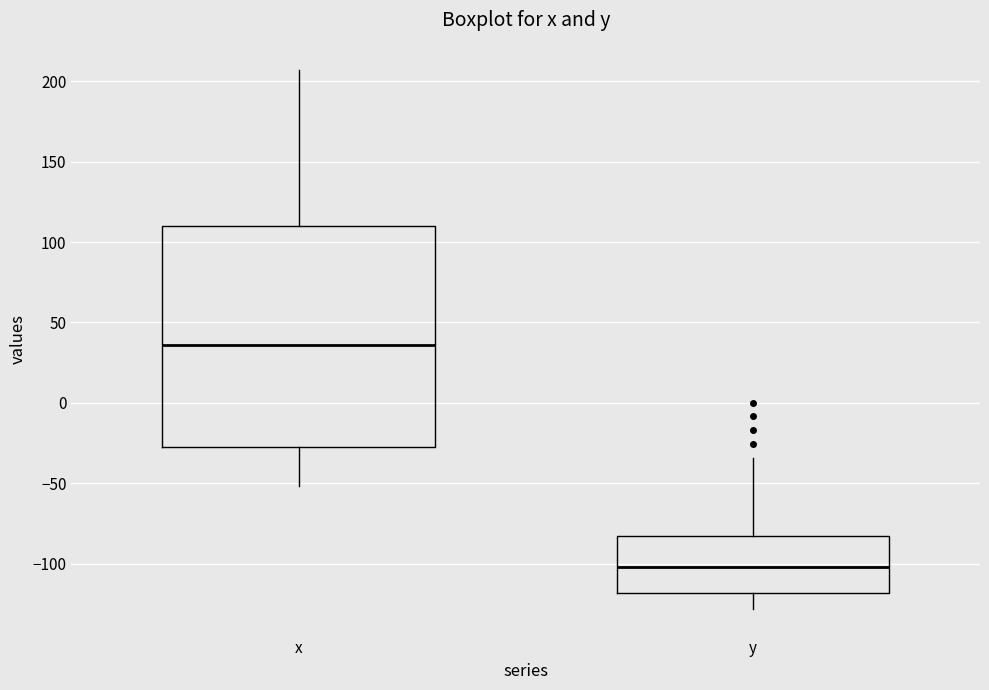

Reading left to right, transcribe this box plot: for each box, give where its median line is, the range the box spans, and where its two whiskers end, as read against the y-axis. The values are not printed on the chart, so give them approximately, as read against the axis.

x: median 35, box -30 to 110, whiskers -50 to 205
y: median -100, box -120 to -85, whiskers -130 to -35